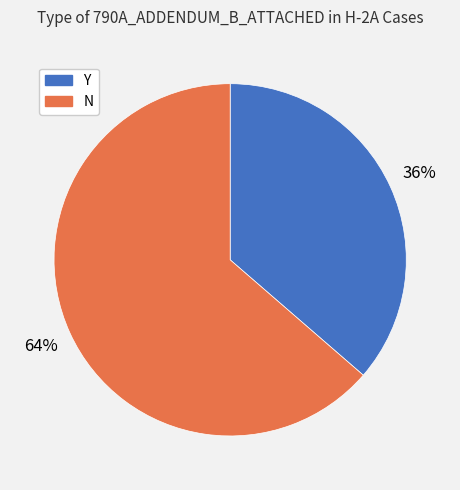

Which slice is the smallest?

Y